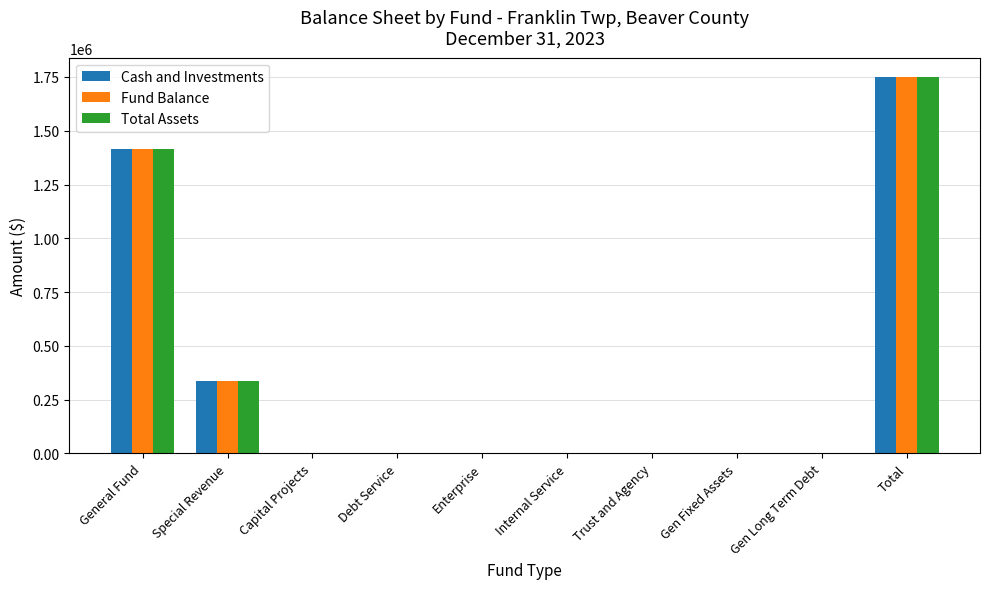

Is it true that Cash and Investments equals 0 at Gen Long Term Debt?

True